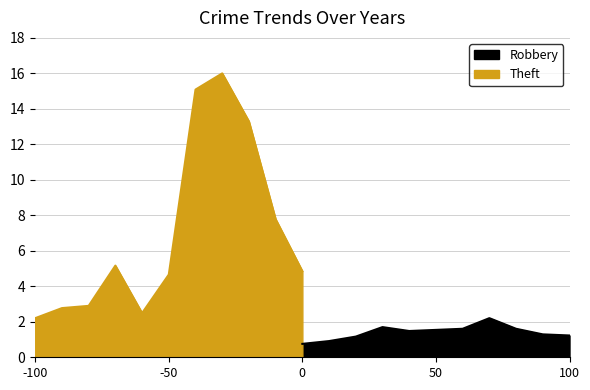

What is the lowest value of the Robbery series?

0.8